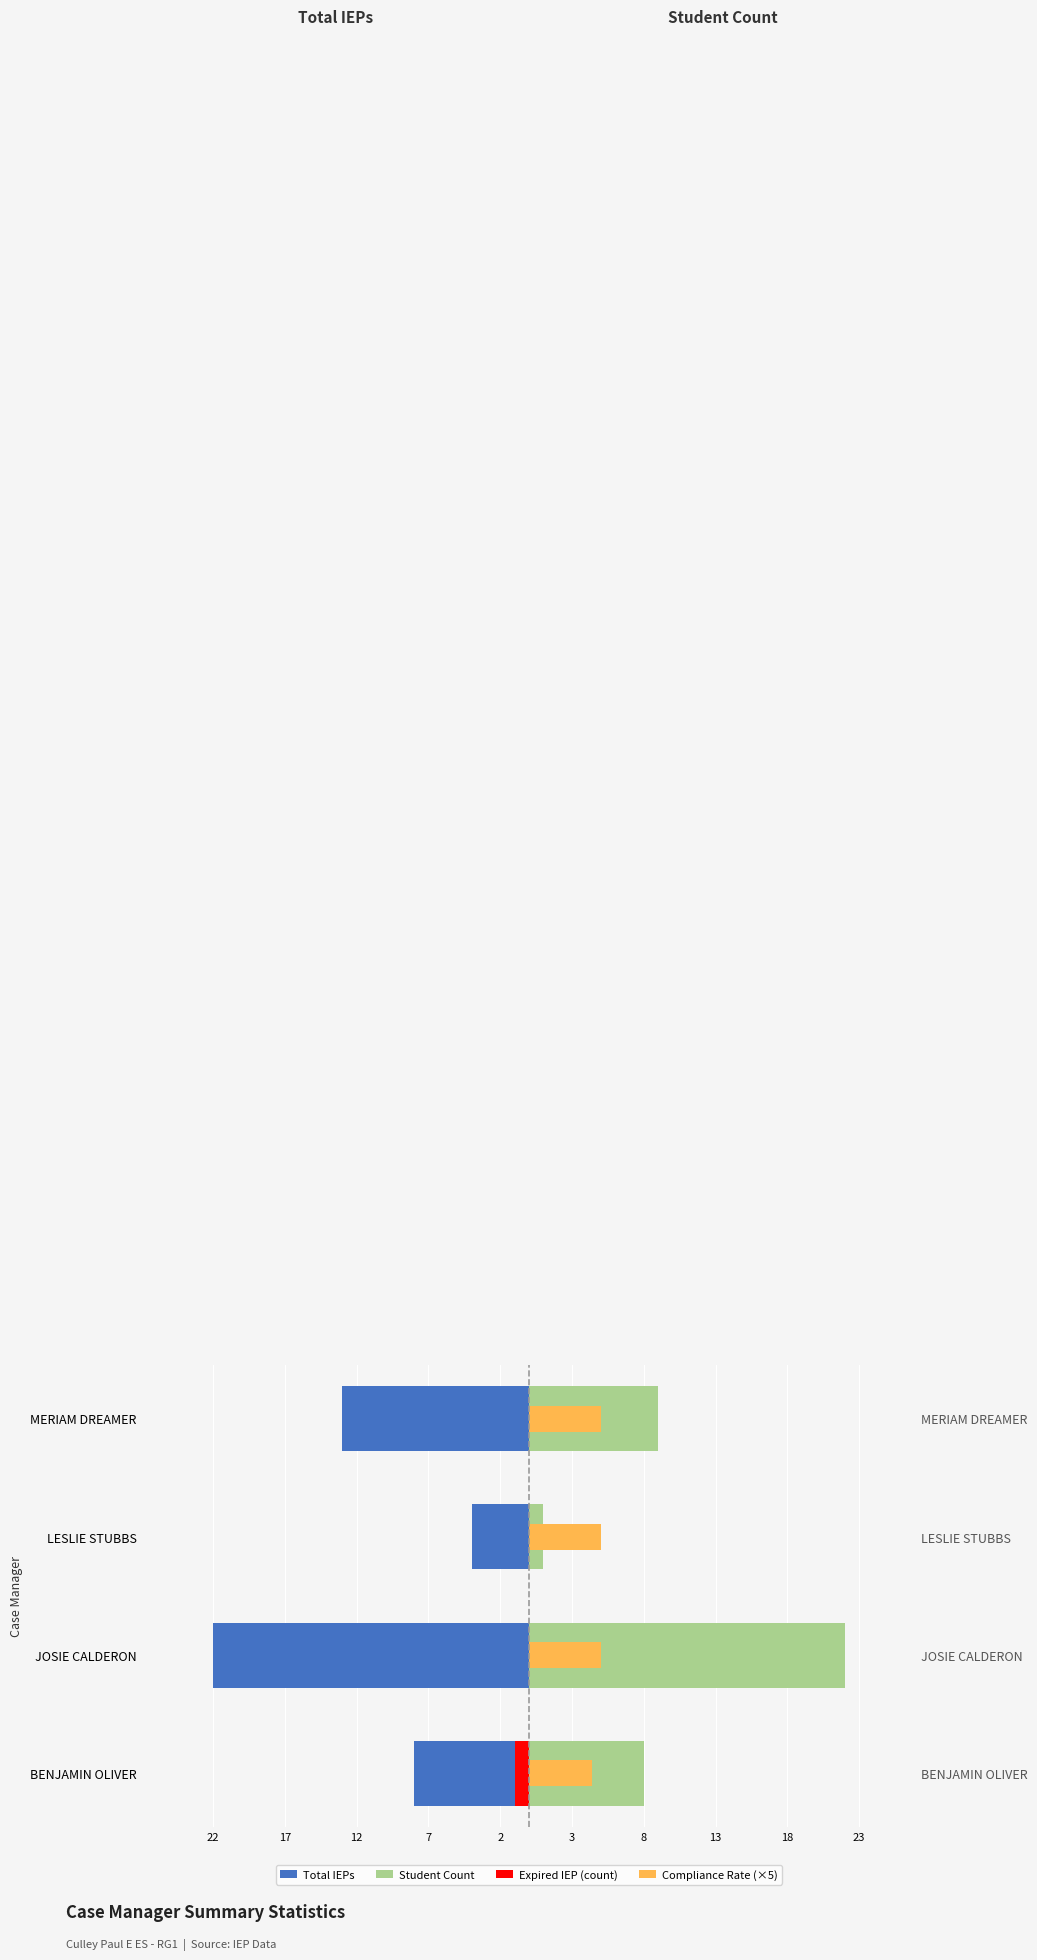

What is the lowest value of the Student Count series?

1.0